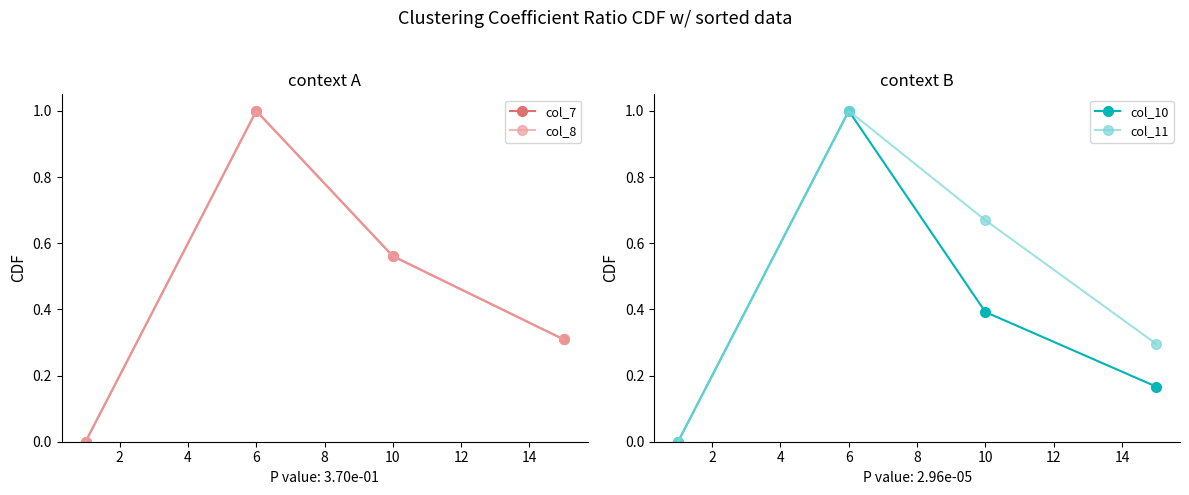

What is the value of the col_8 point at the 3rd from the left?

0.6